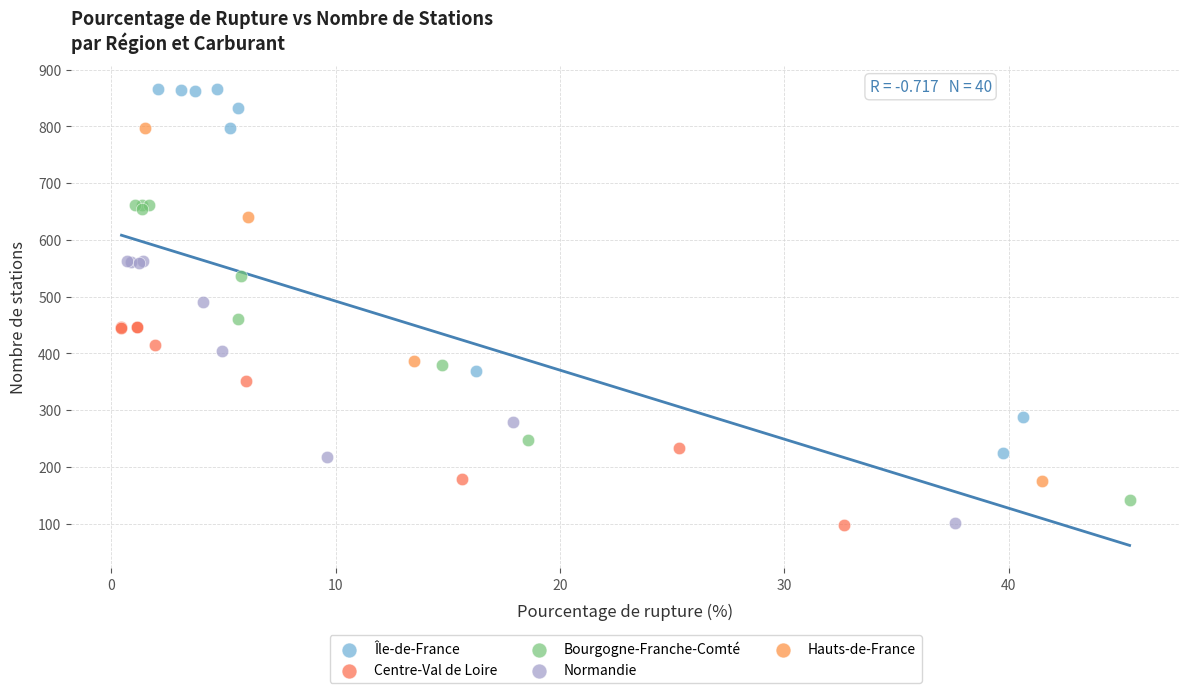

Which series has the widest spread of Y values?

Île-de-France